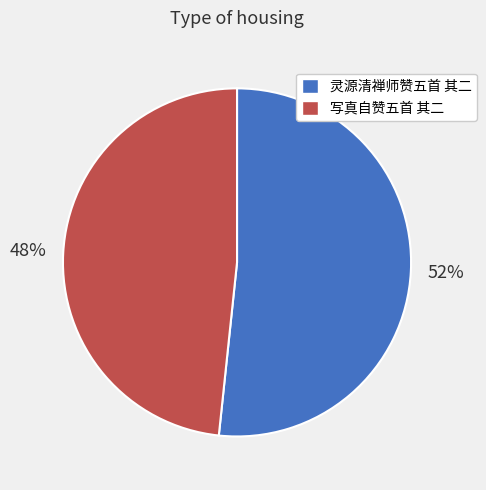

Is it true that 灵源清禅师赞五首 其二 is 52% of the pie?

True